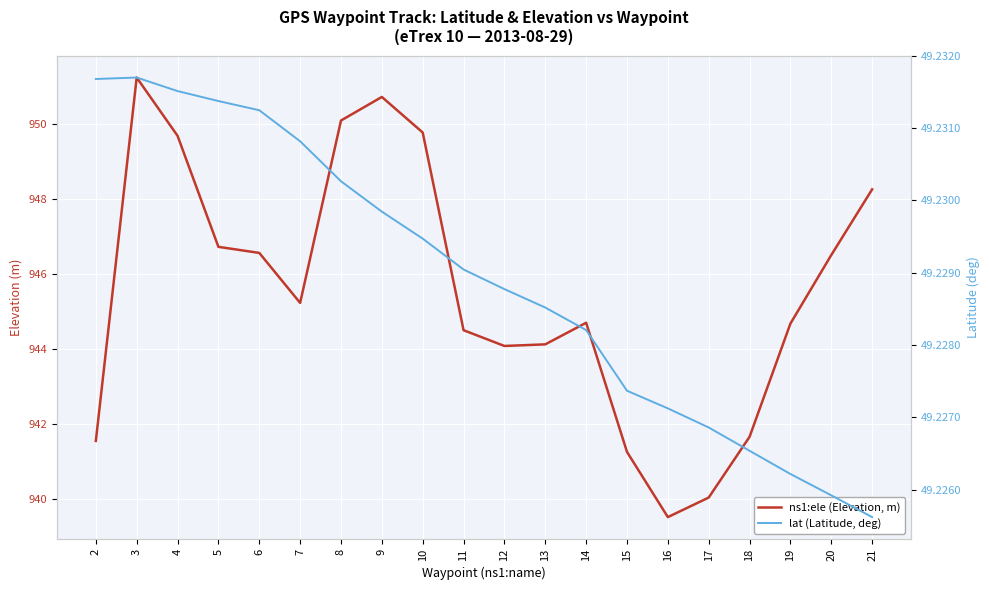

Reading left to right, transcribe all the data shown in this chart.

ns1:ele (Elevation, m): 941.5	951.2	949.7	946.7	946.6	945.2	950.1	950.7	949.8	944.5	944.1	944.1	944.7	941.3	939.5	940.0	941.7	944.7	946.5	948.3
lat (Latitude, deg): 49.2	49.2	49.2	49.2	49.2	49.2	49.2	49.2	49.2	49.2	49.2	49.2	49.2	49.2	49.2	49.2	49.2	49.2	49.2	49.2